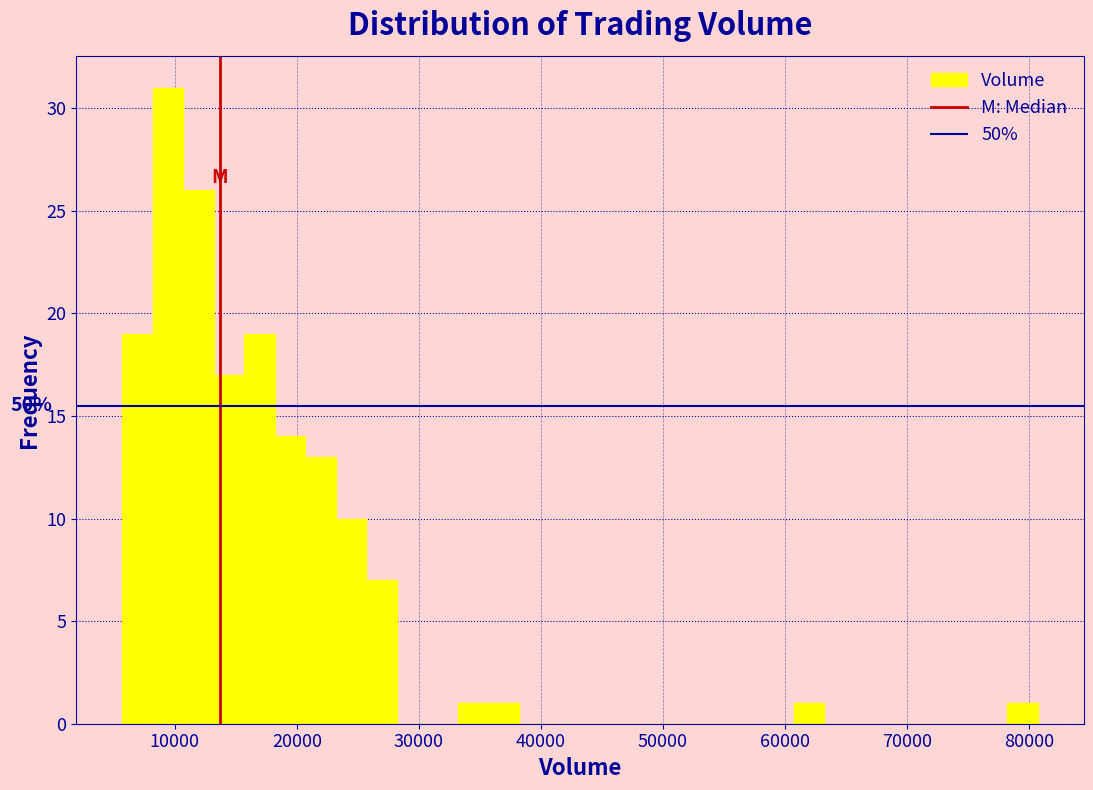

Read against the x-axis, roughly where is the centre of the tallest bar?

9000